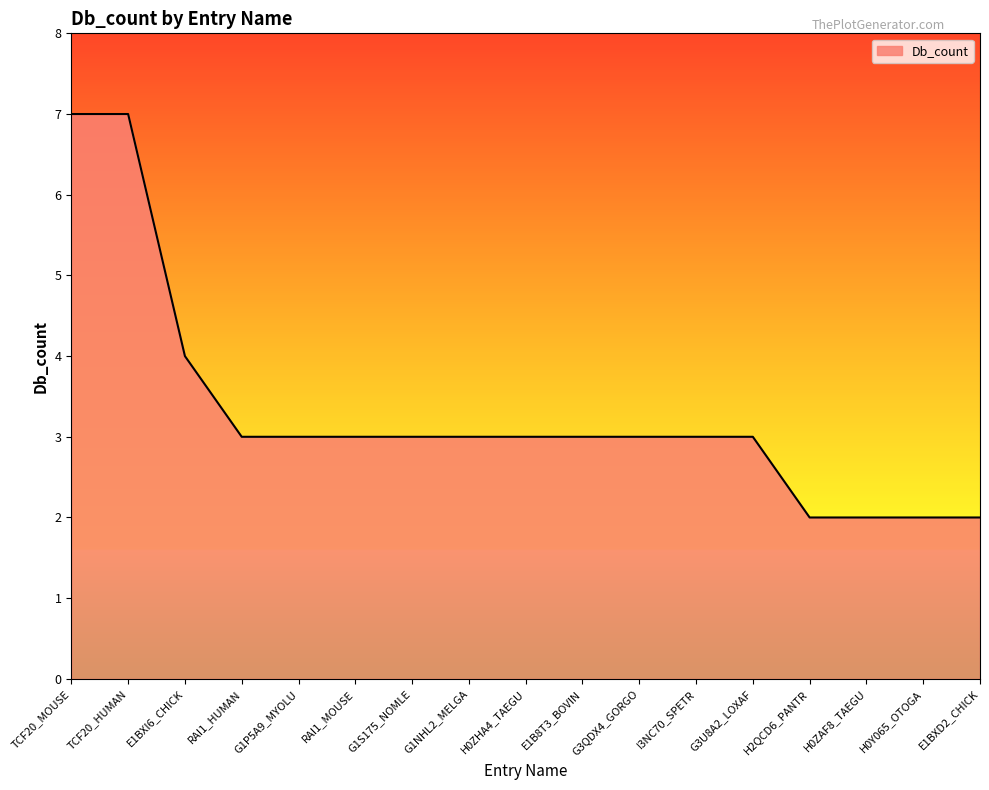

What is the minimum value shown in the chart?

2